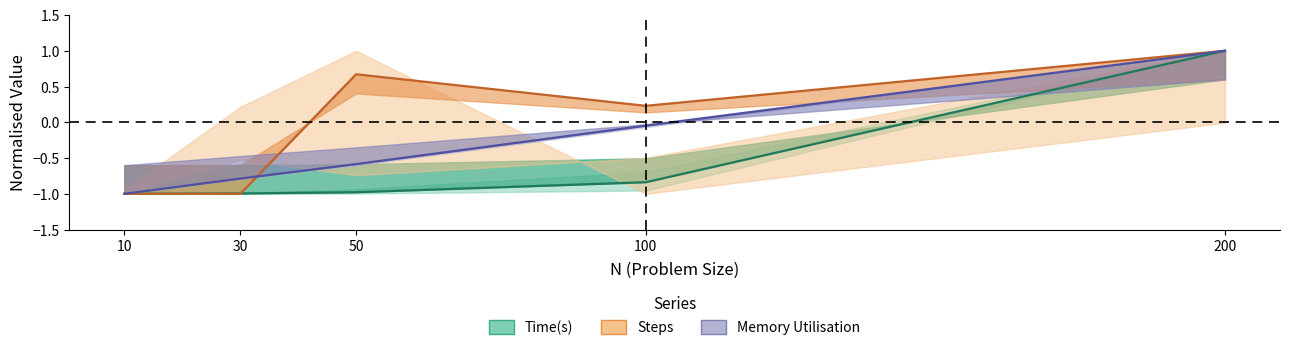

What is the greatest value displayed?

1.0